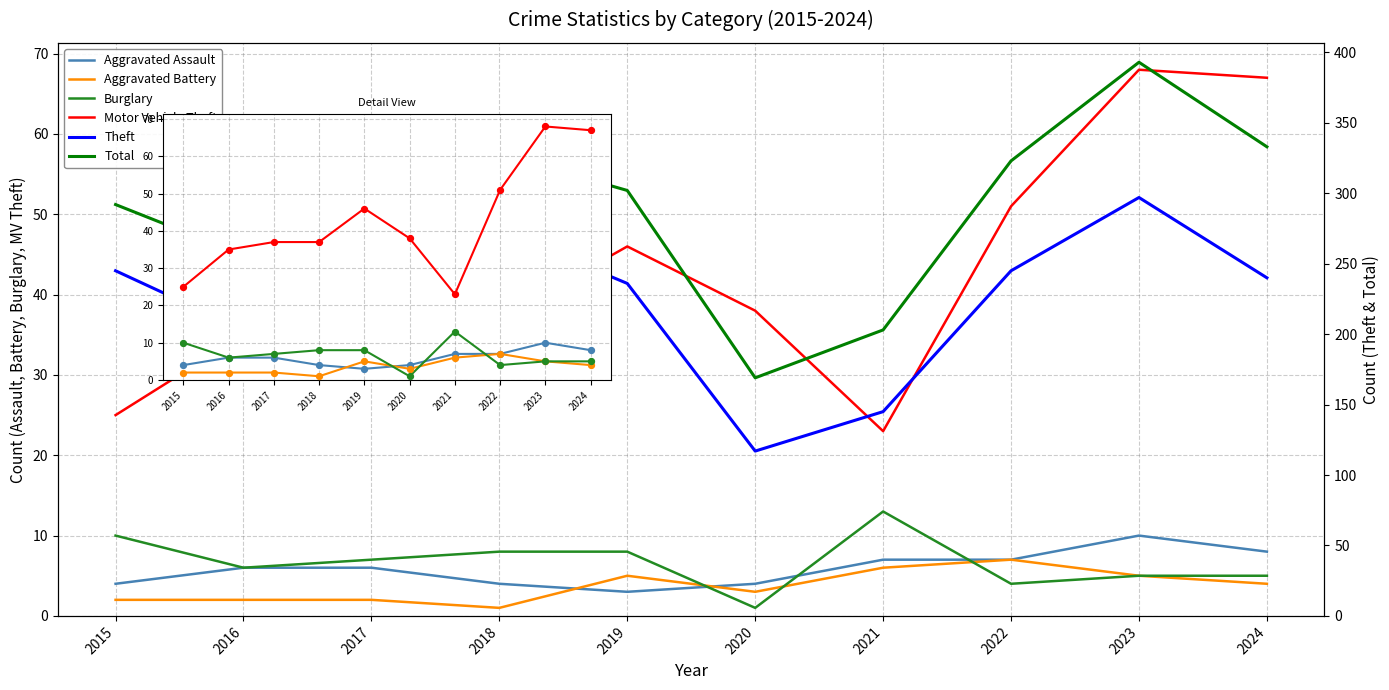

What is the total value across all series at 2017?

538